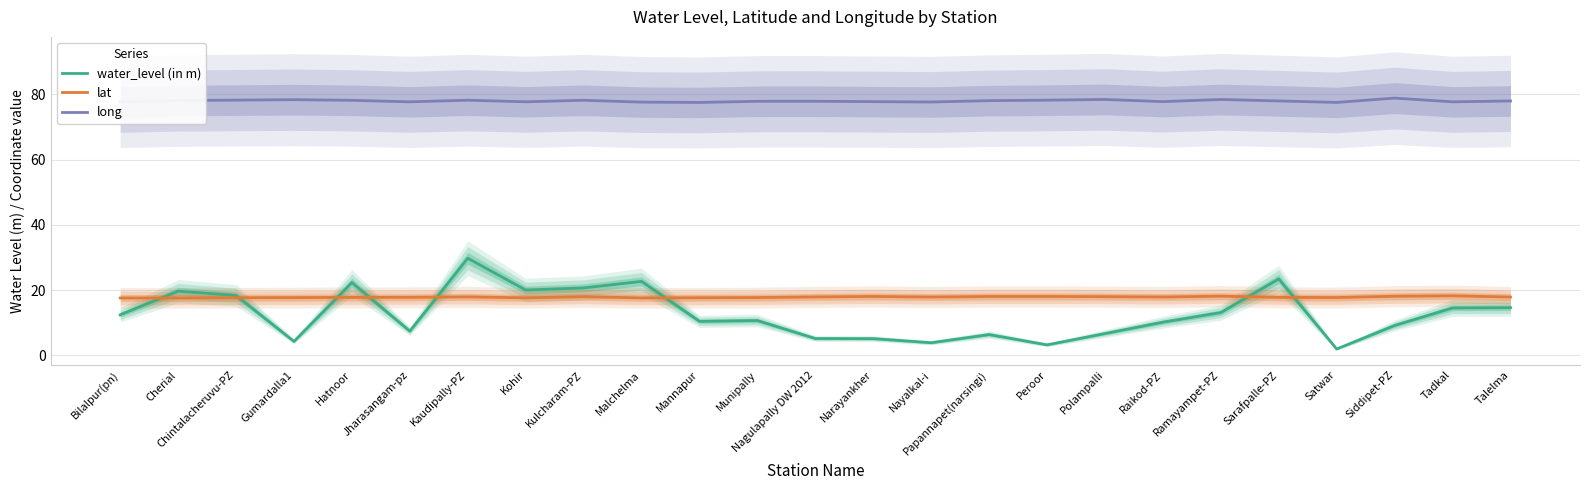

What is the label of the 13th point from the left?

Nagulapally DW 2012